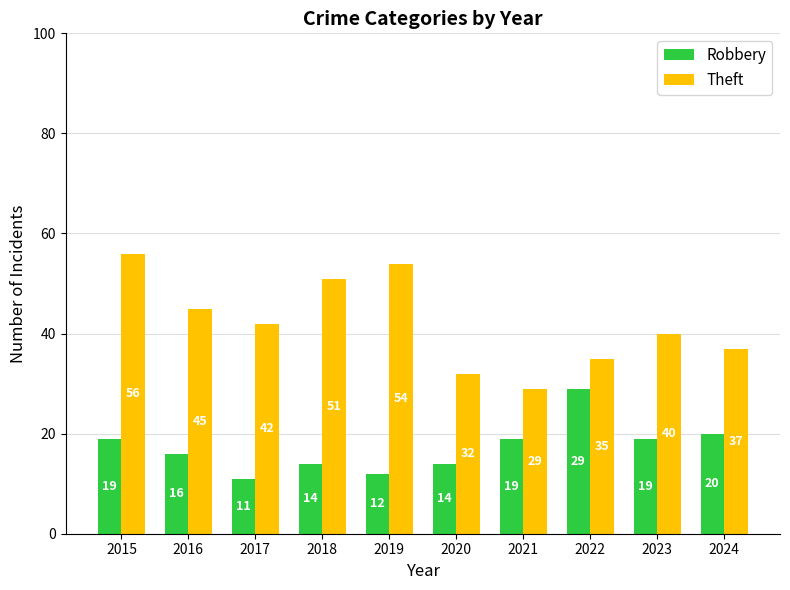

Reading left to right, what are all the values shown in this chart?

Robbery: 19	16	11	14	12	14	19	29	19	20
Theft: 56	45	42	51	54	32	29	35	40	37